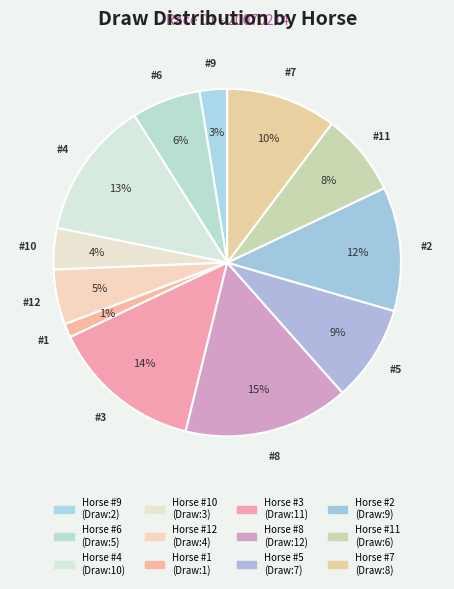

What is the smallest slice in the pie chart?

1